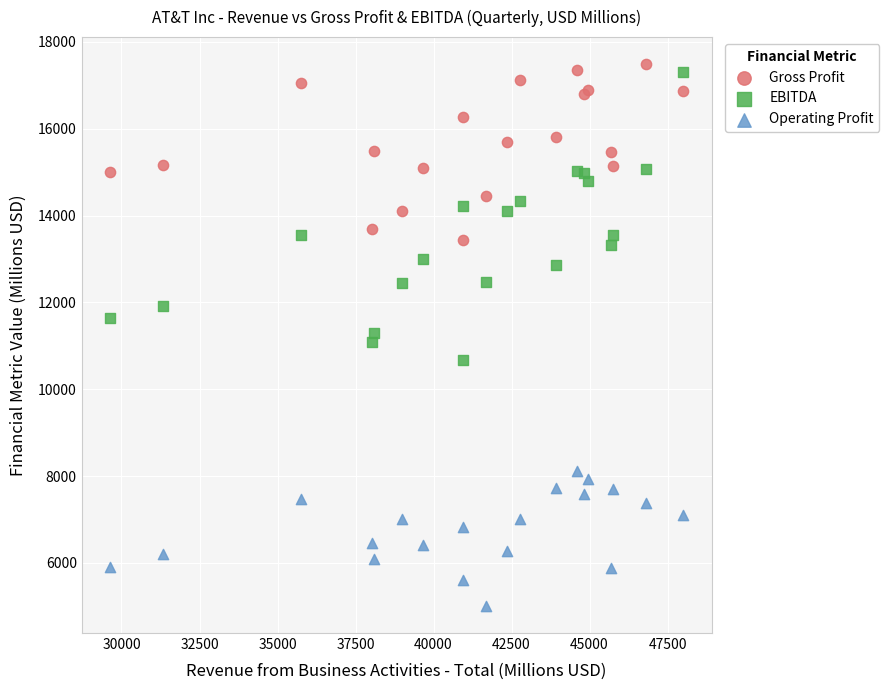

Which series reaches the maximum Y coordinate?

Gross Profit